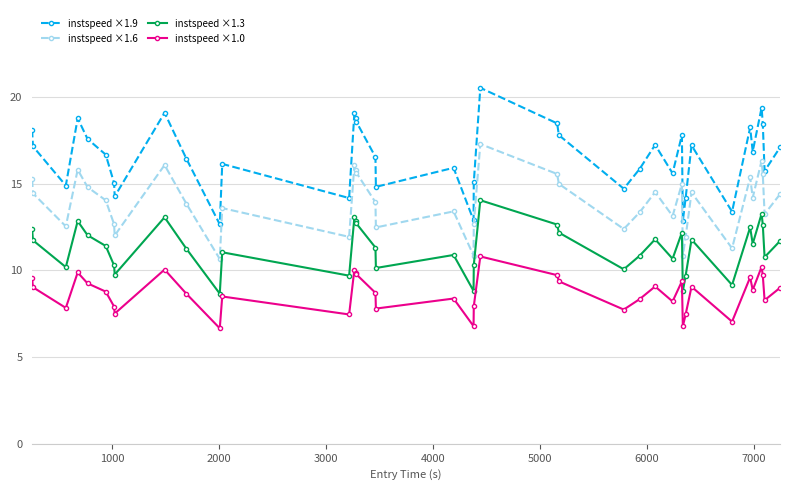

What is the maximum value for instspeed ×1.3?

14.0